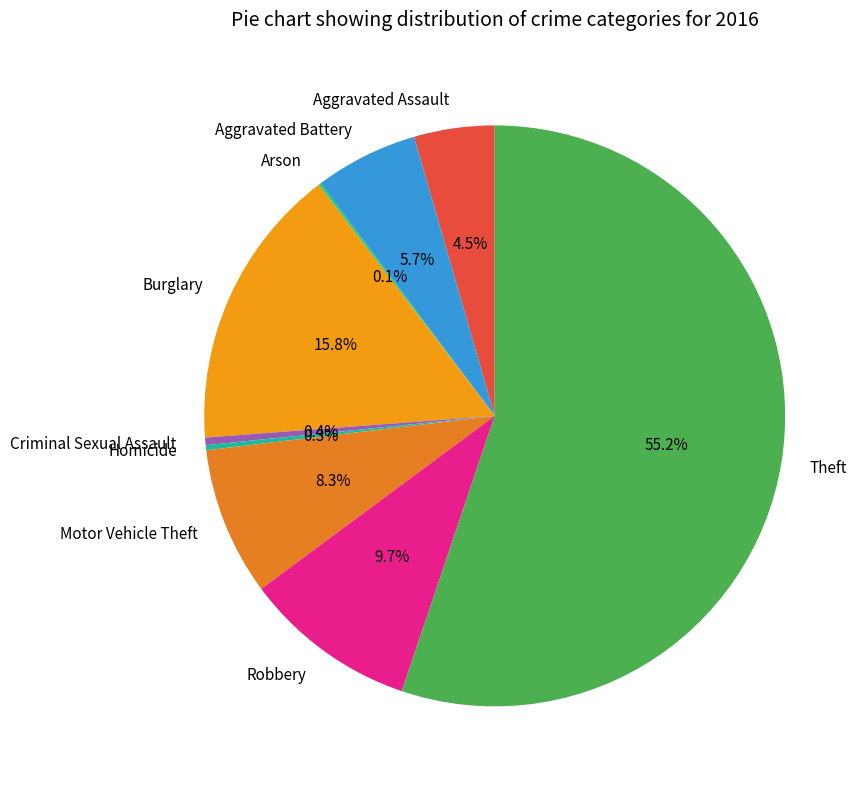

Is Theft the majority of the pie?

Yes